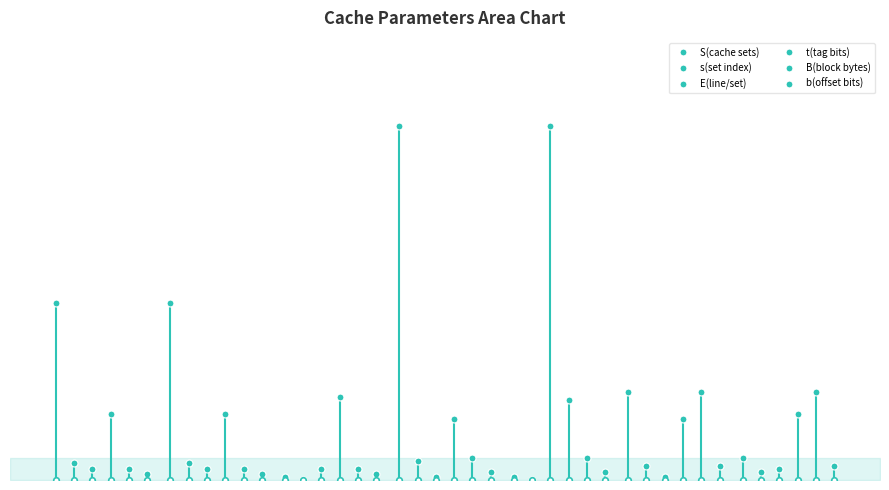

True or false: s(set index) and t(tag bits) intersect in this chart.

False